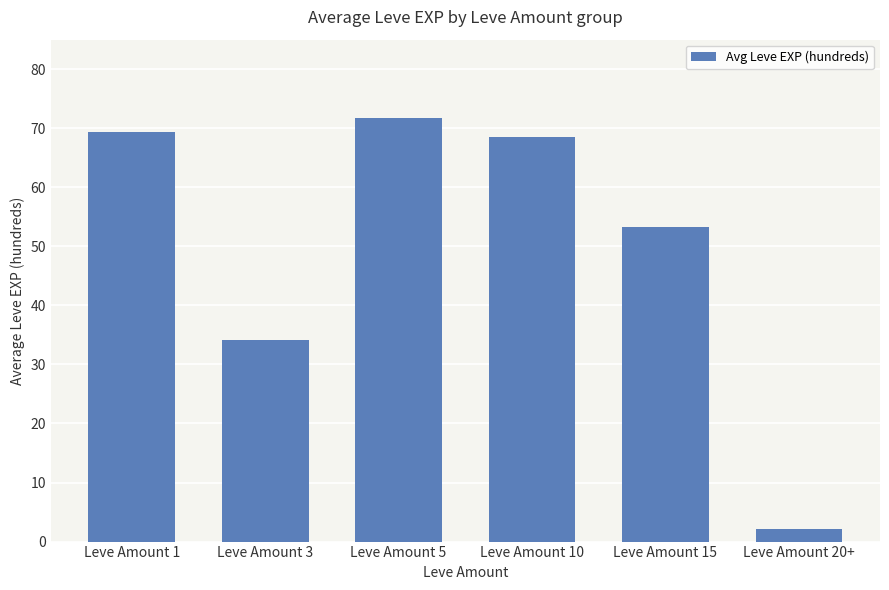

What is the difference between the maximum and minimum values?

69.7